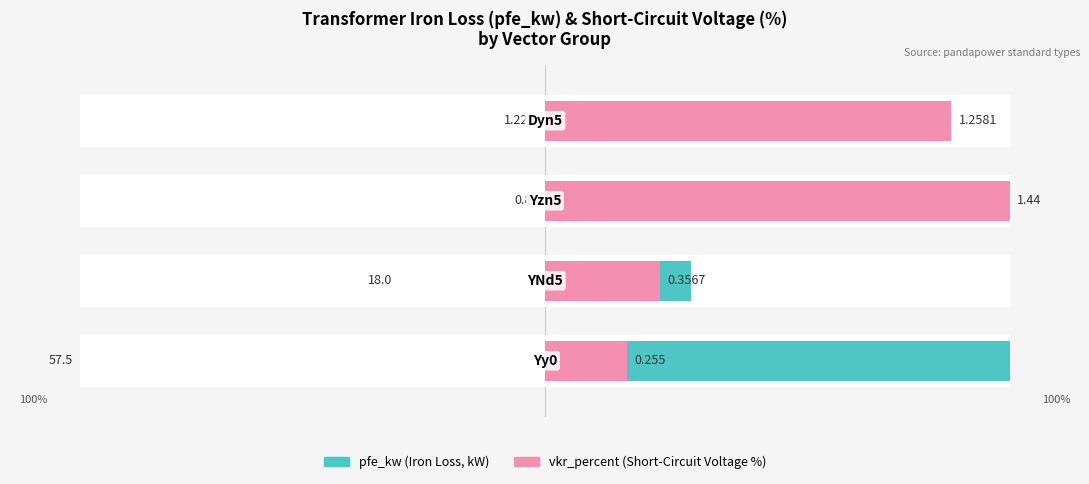

Between 1 and 2, which series saw the biggest shift?

vkr_percent